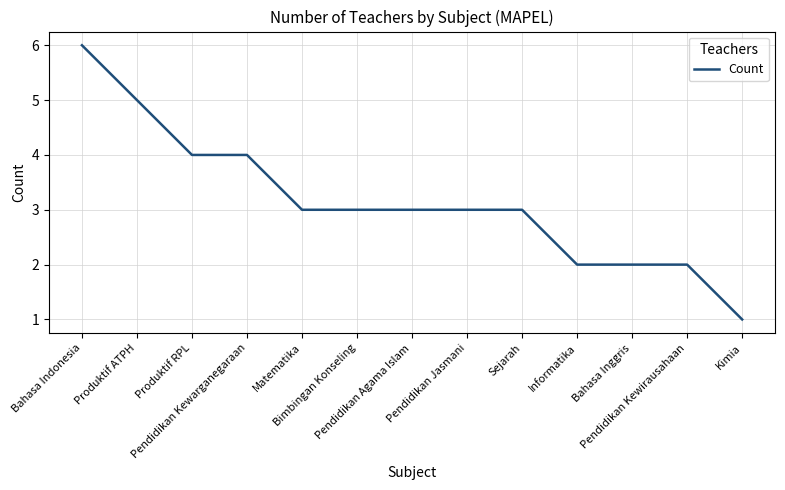

What is the maximum value shown in the chart?

6